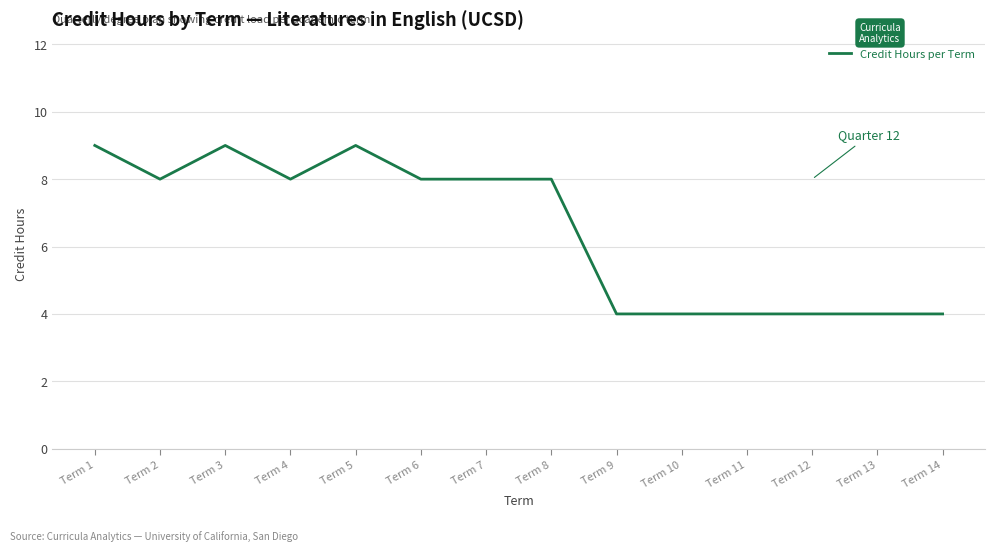

Is this an area chart (filled region under the line)?

No